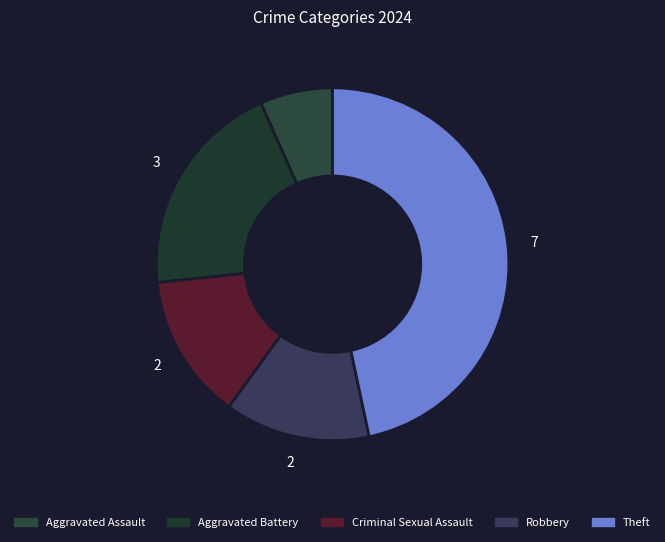

Is the sum of Aggravated Assault and Theft greater than half?

Yes